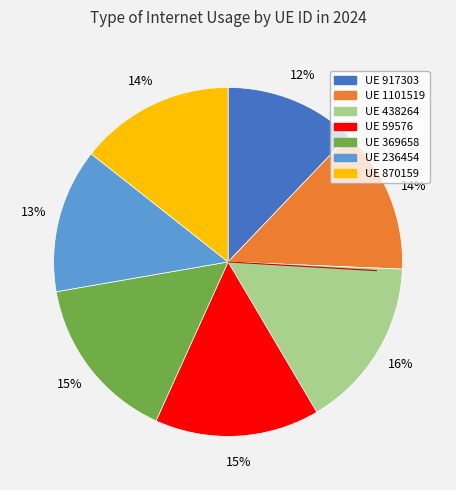

Between UE 369658 and UE 917303, which is larger?

UE 369658